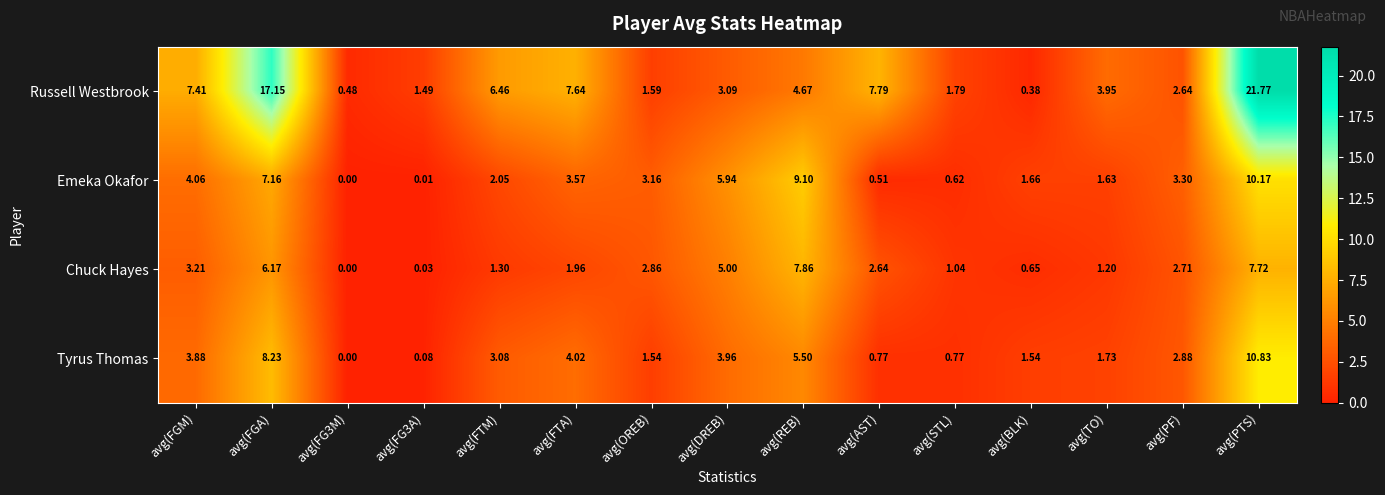

Is the value of Chuck Hayes at avg(FG3A) greater than the value of Emeka Okafor at avg(OREB)?

No